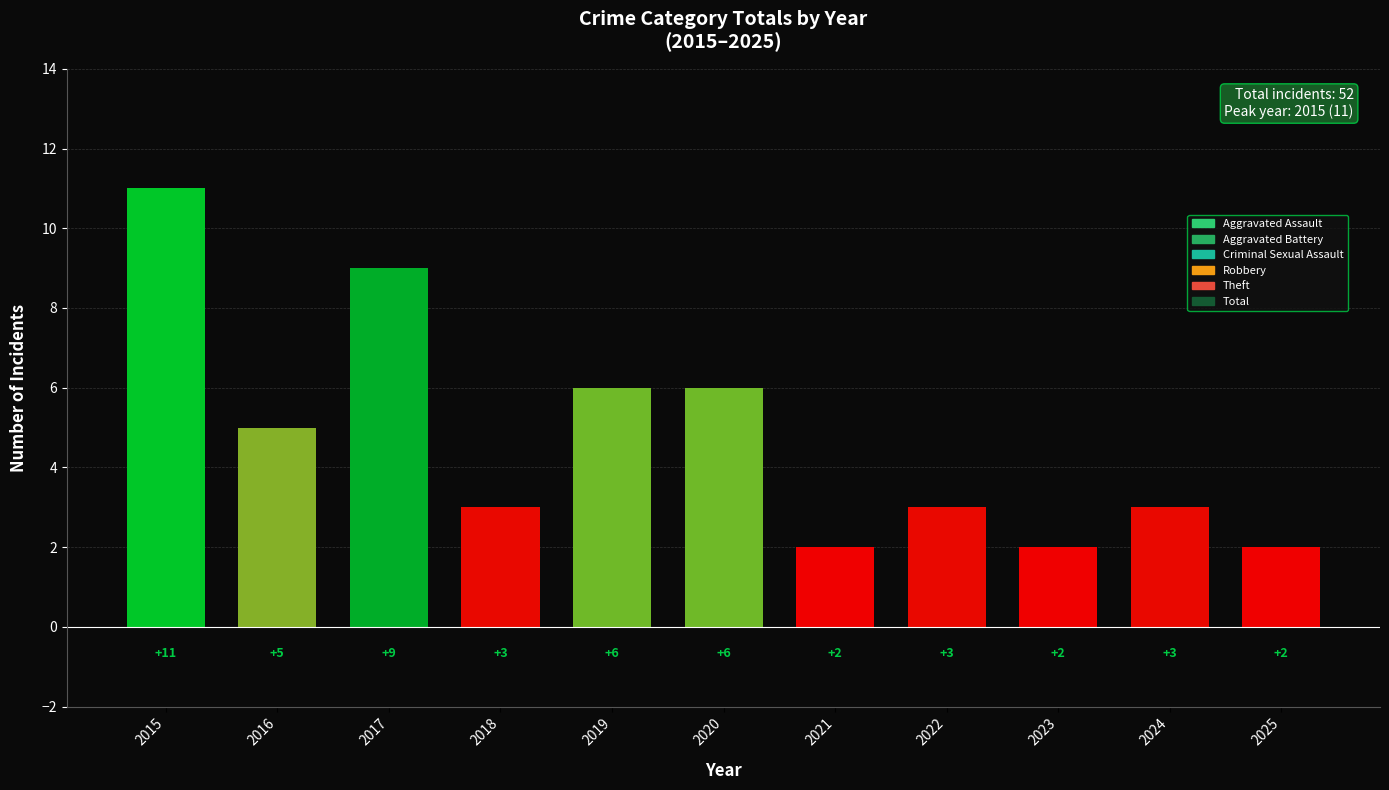

Reading left to right, extract all data points from this chart.

2015=11	2016=5	2017=9	2018=3	2019=6	2020=6	2021=2	2022=3	2023=2	2024=3	2025=2